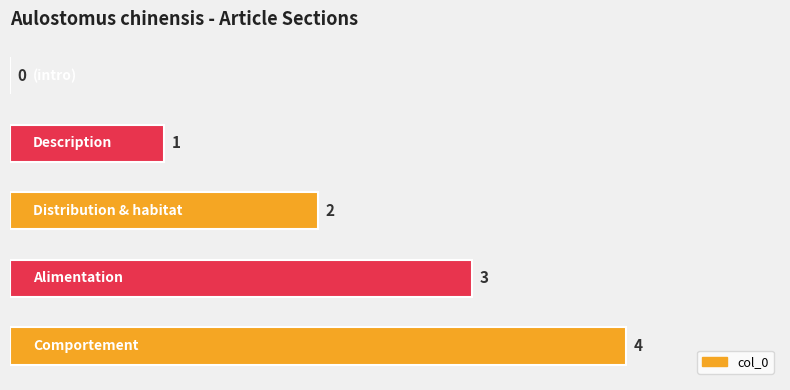

What is the greatest value displayed?

4